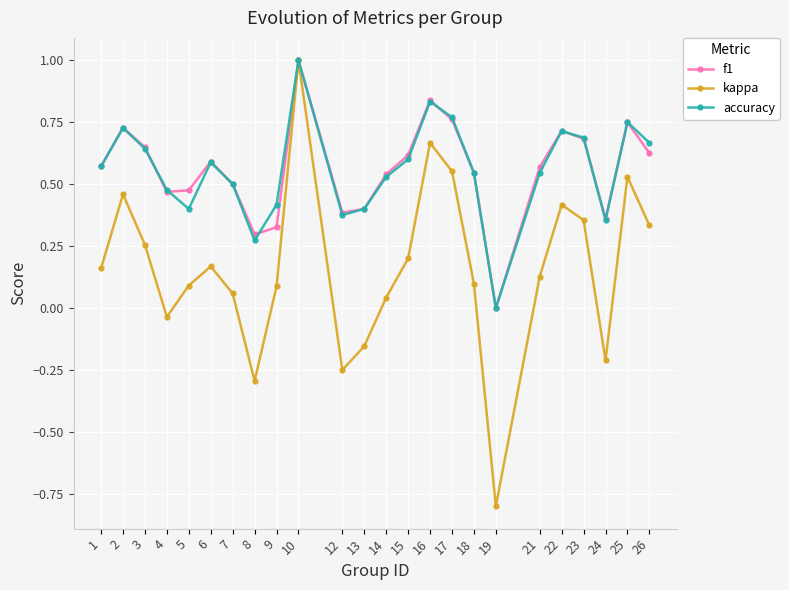

What are all the series names shown in the legend?

f1, kappa, accuracy